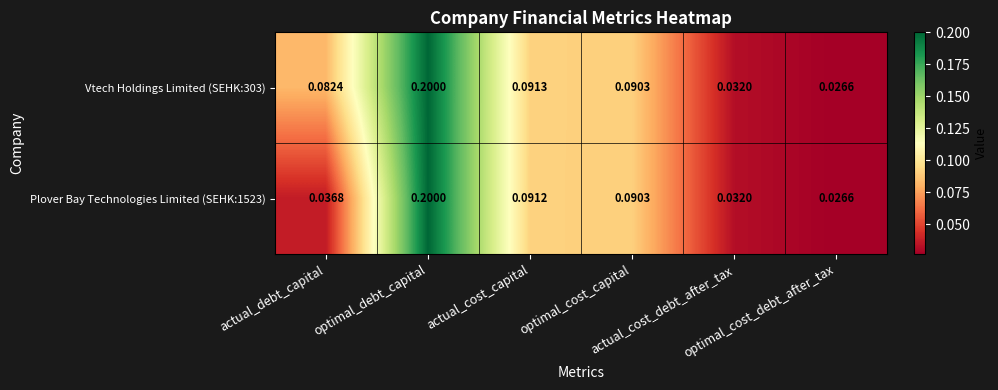

Which series changed the most between actual_cost_debt_after_tax and optimal_cost_debt_after_tax?

Vtech Holdings Limited (SEHK:303)